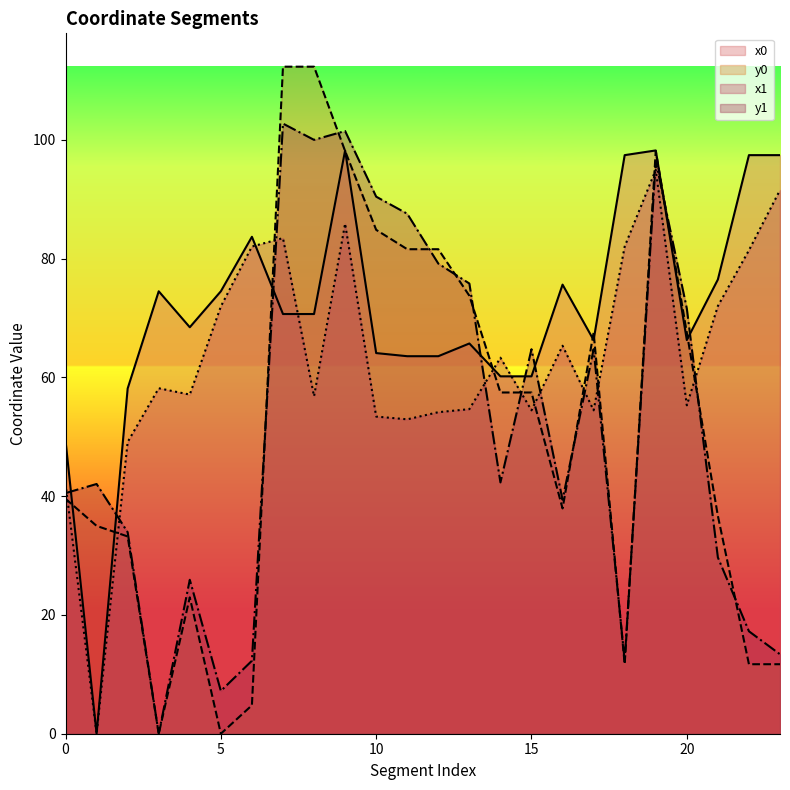

The y1 series shows 30.6 at 8. True or false?

False